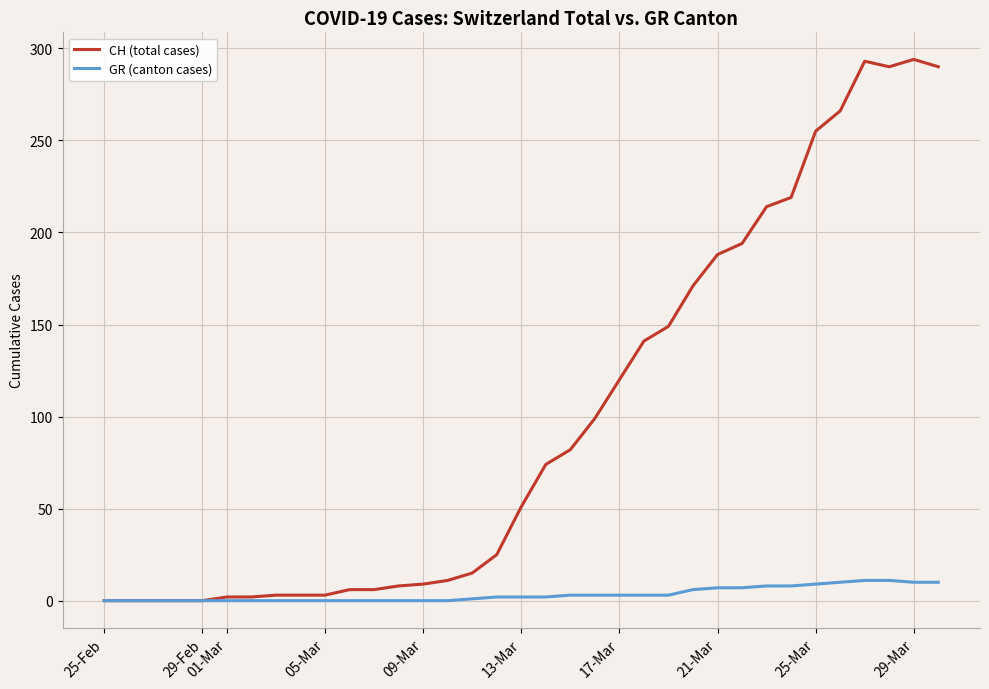

Which series has the widest spread of values?

CH (total cases)